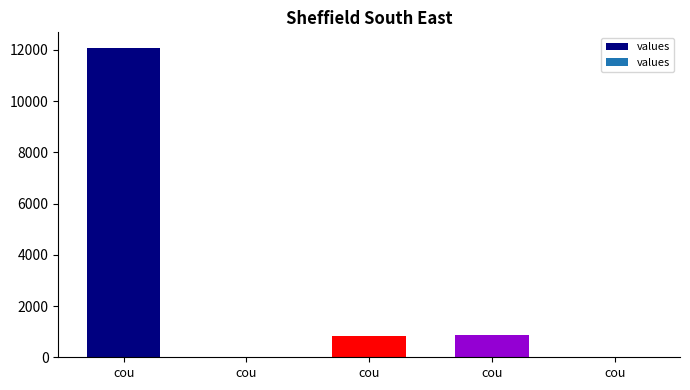

Which has a higher value, cou or cou?

cou